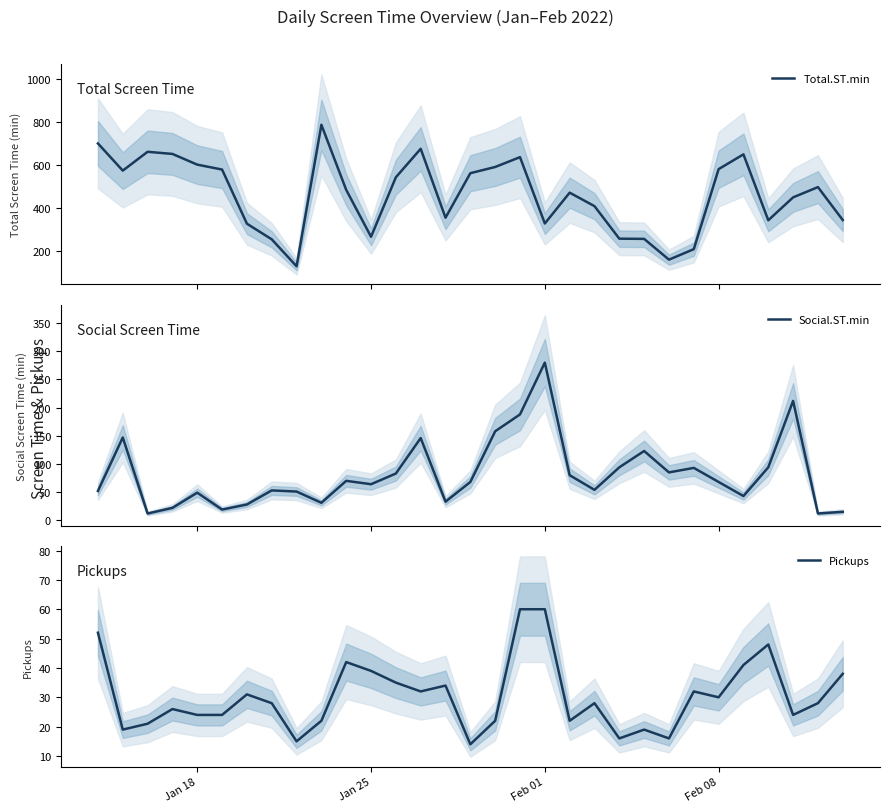

Is the value of Total.ST.min at 8 greater than the value of Social.ST.min at 7?

Yes